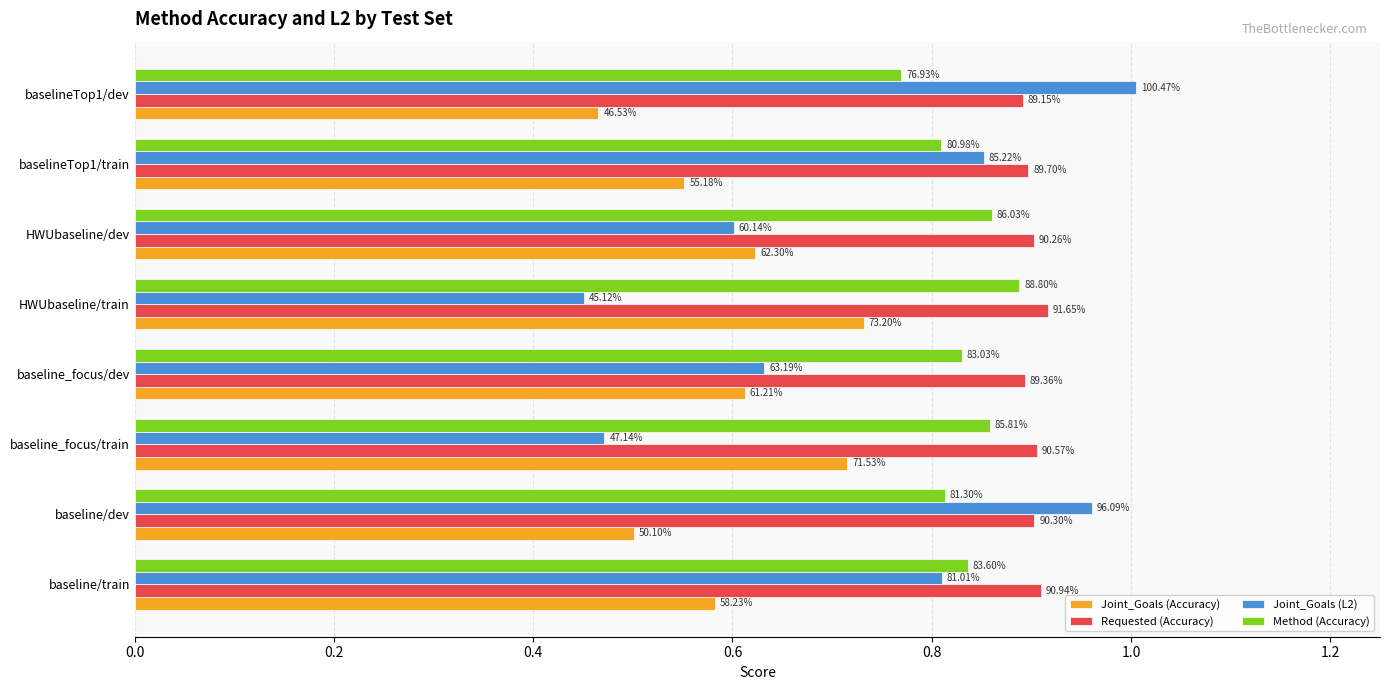

At how many categories does at least one series exceed 0?

8